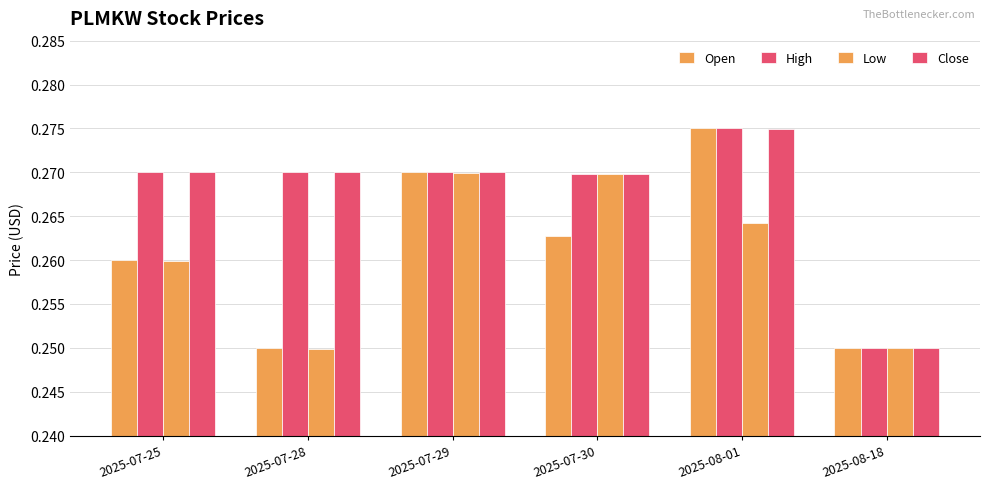

What is the value of the Close bar at the 3rd from the left?

0.3